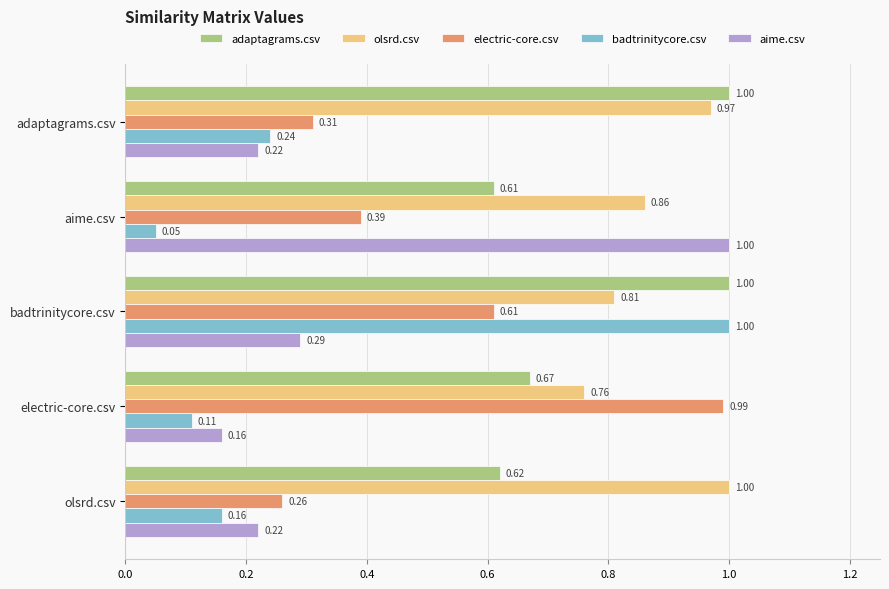

Which series has the largest range (max minus min)?

badtrinitycore.csv